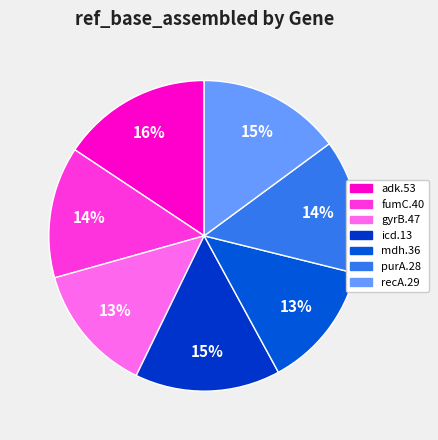

What percentage is the adk.53 slice, to the nearest percent?

16%